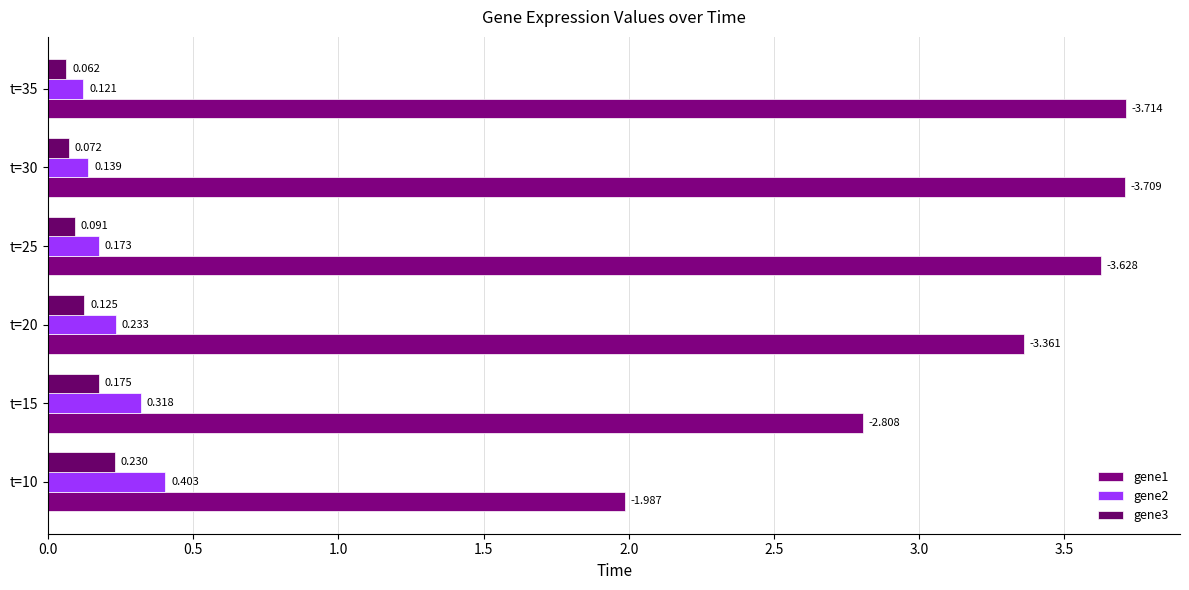

Where is gene2 nearest to the value 0?

t=35